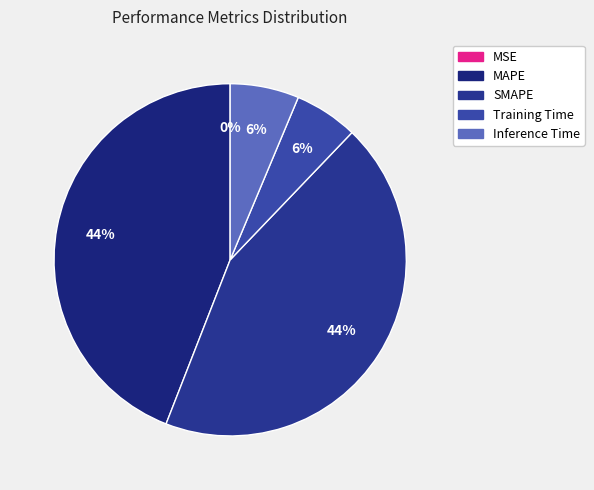

Which slice is the smallest?

MSE